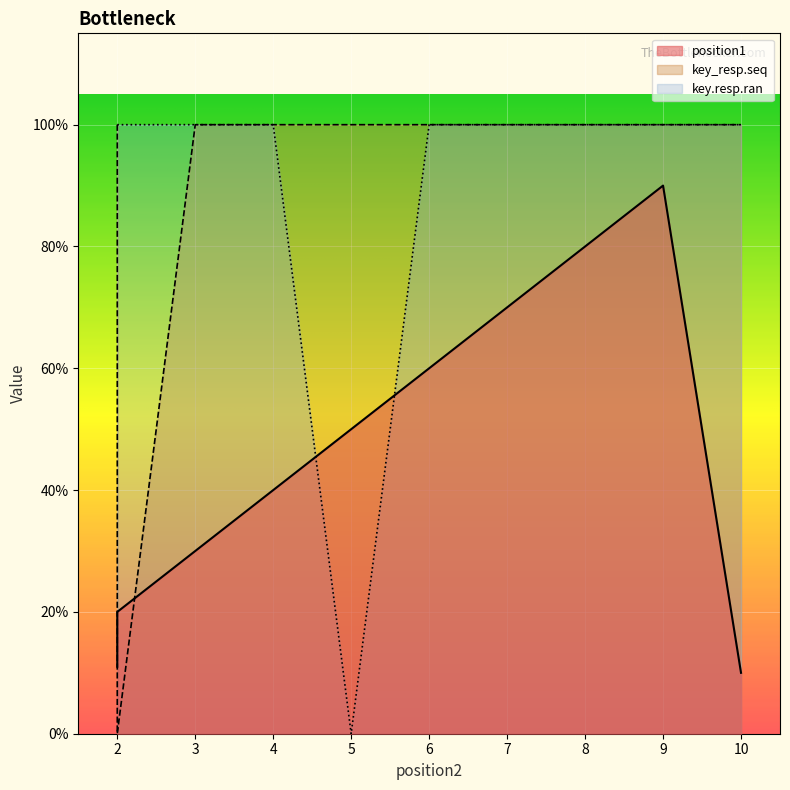

At which label is position1 closest to 0?

10